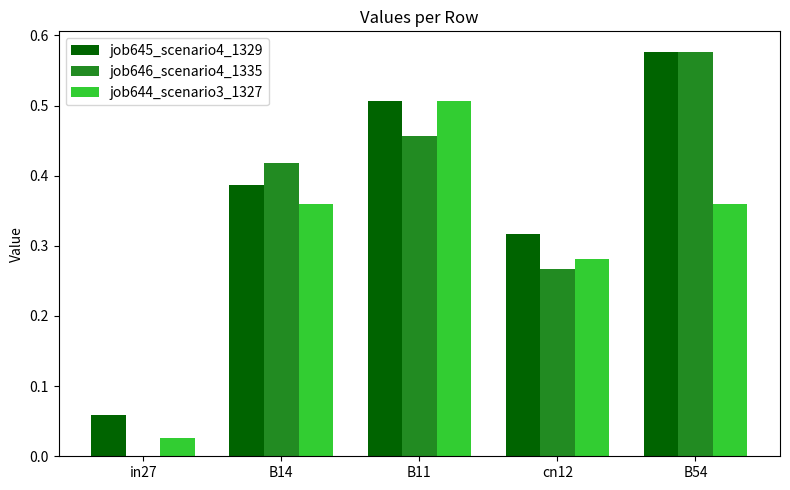

What is the sum of all job645_scenario4_1329 values?

1.8